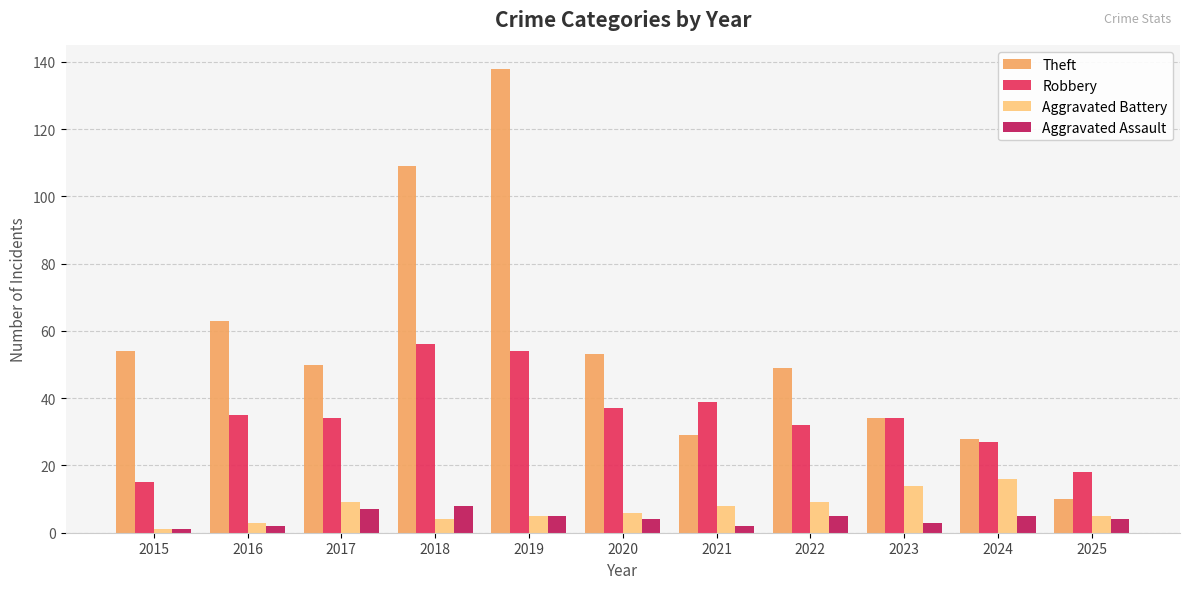

What is the value of the Aggravated Battery bar at the 7th from the left?

8